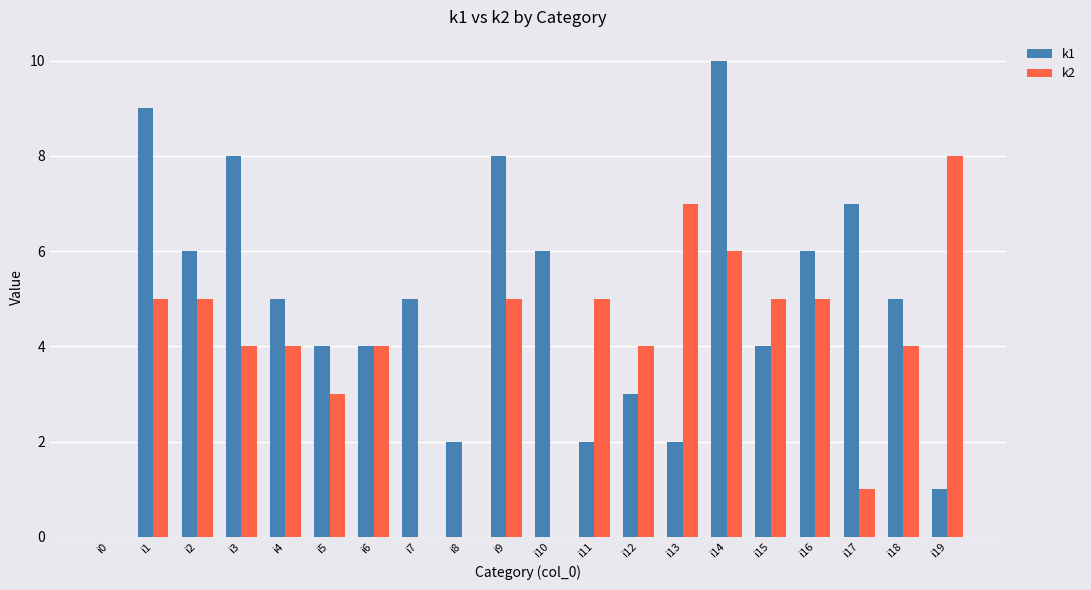

Which series has the largest total across all categories?

k1